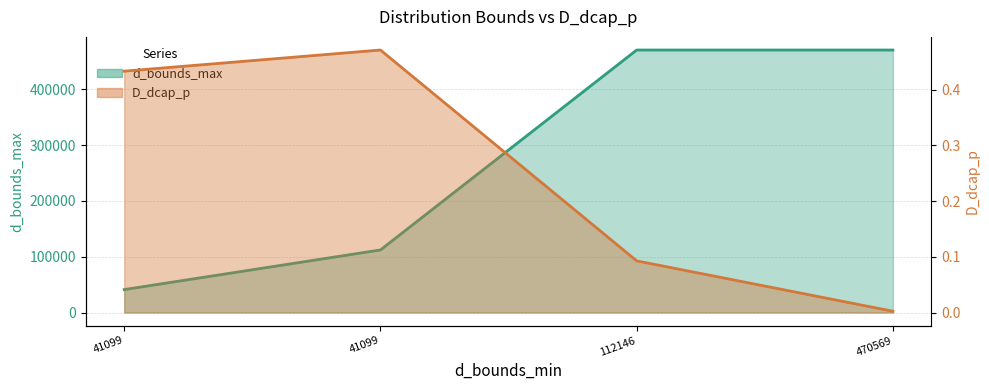

How many categories are shown in the chart?

4